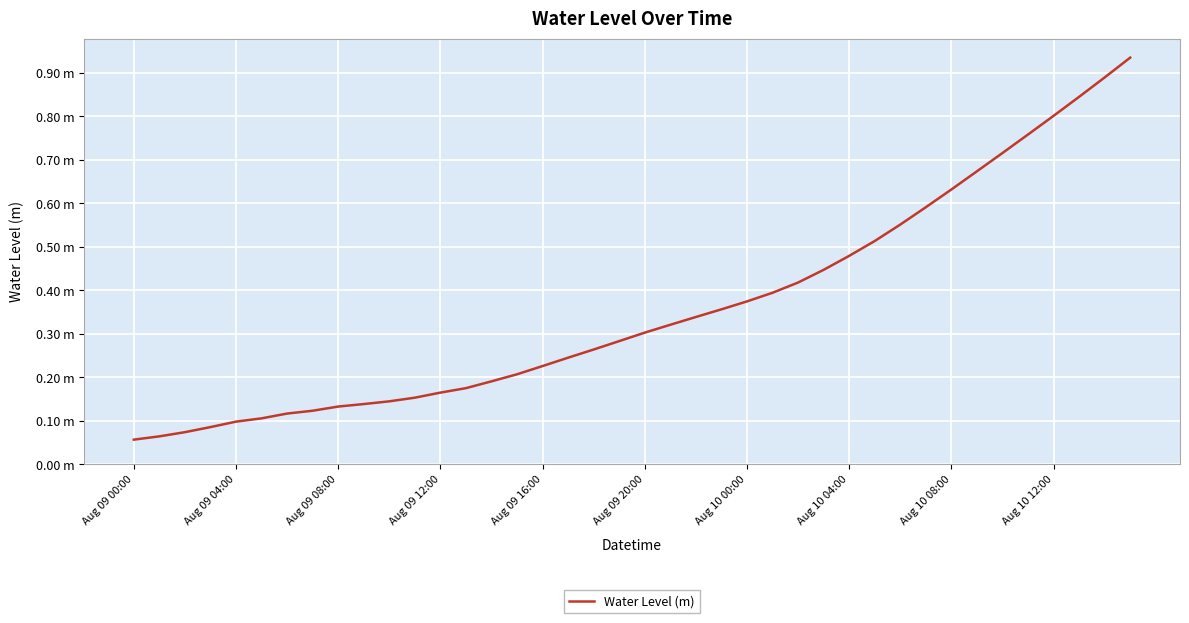

Is this an area chart (filled region under the line)?

No